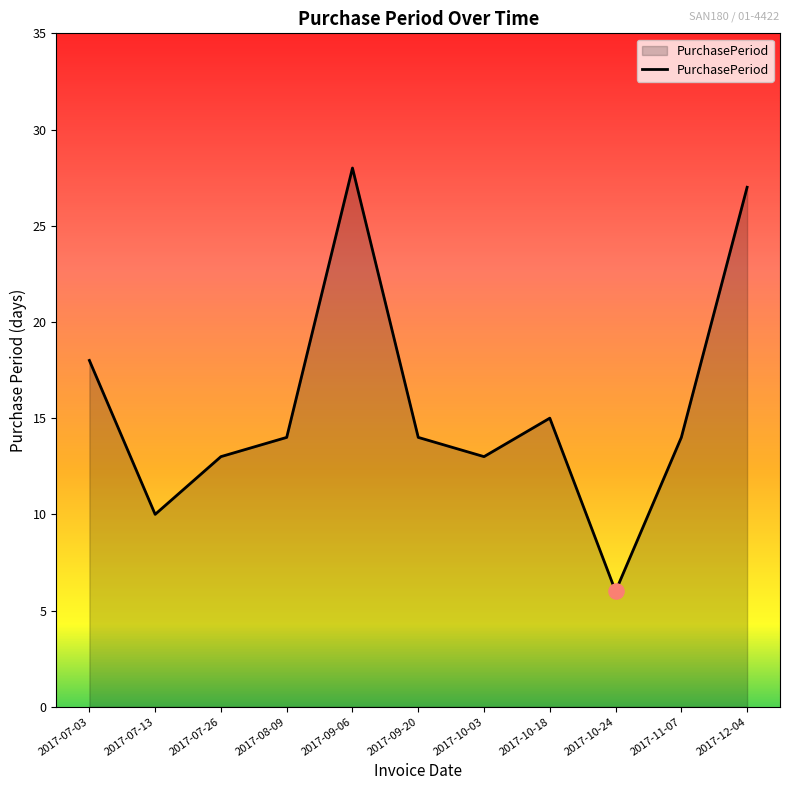

Approximately how many times larger is the value at 2017-09-06 compared to 2017-10-24?

4.7